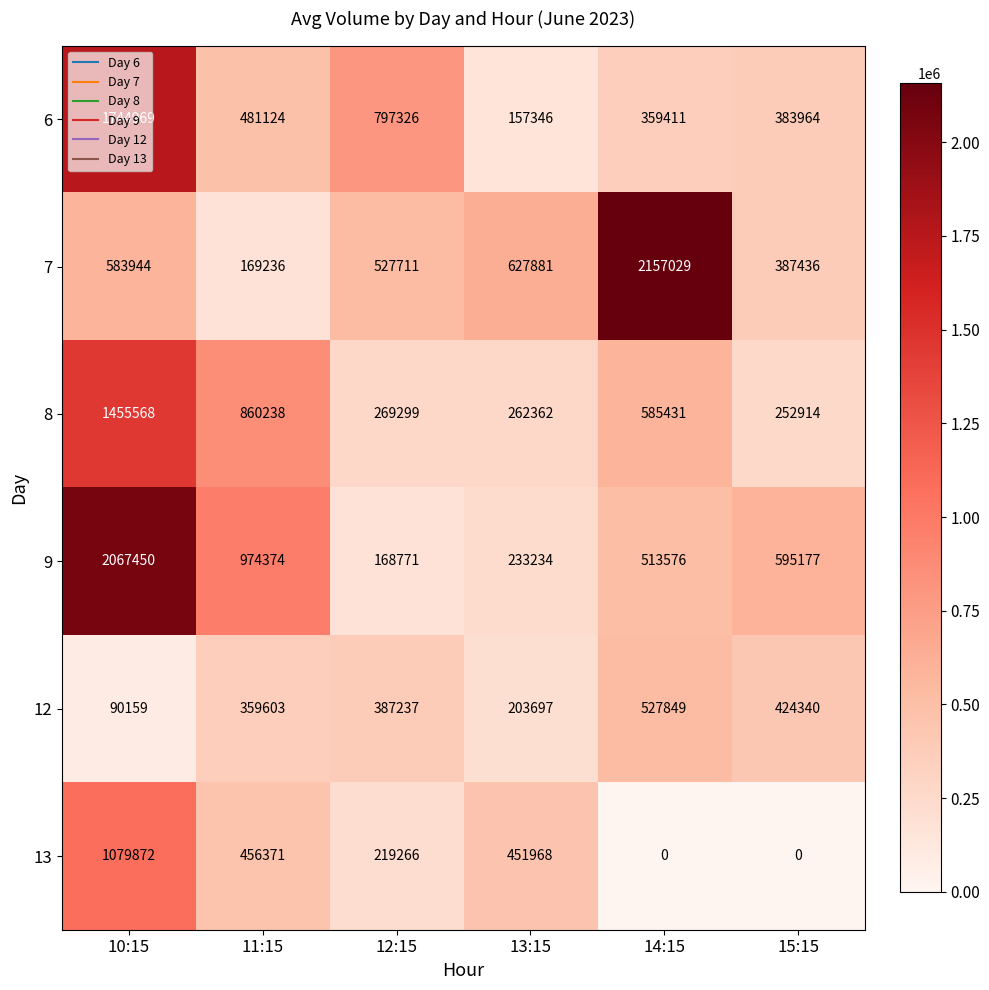

What is the maximum value for 13?

1079872